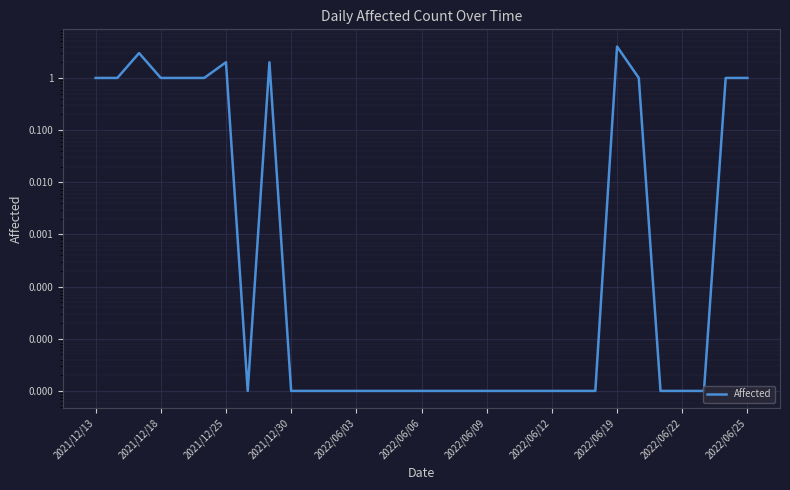

What is the difference between the second highest and minimum values?

3.0